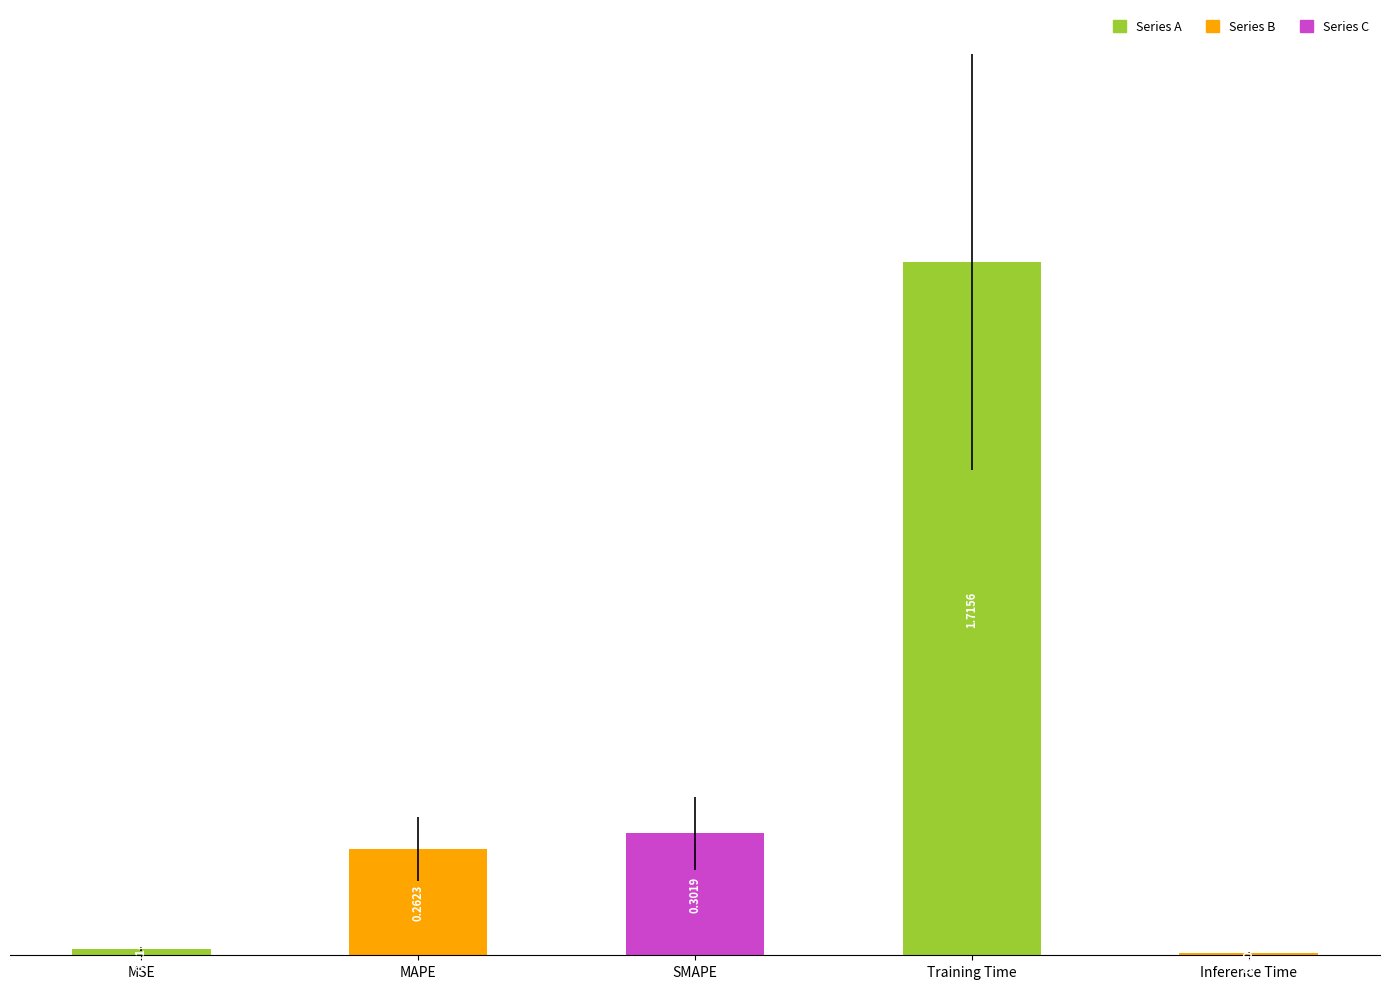

What is the sum of all values?

2.3